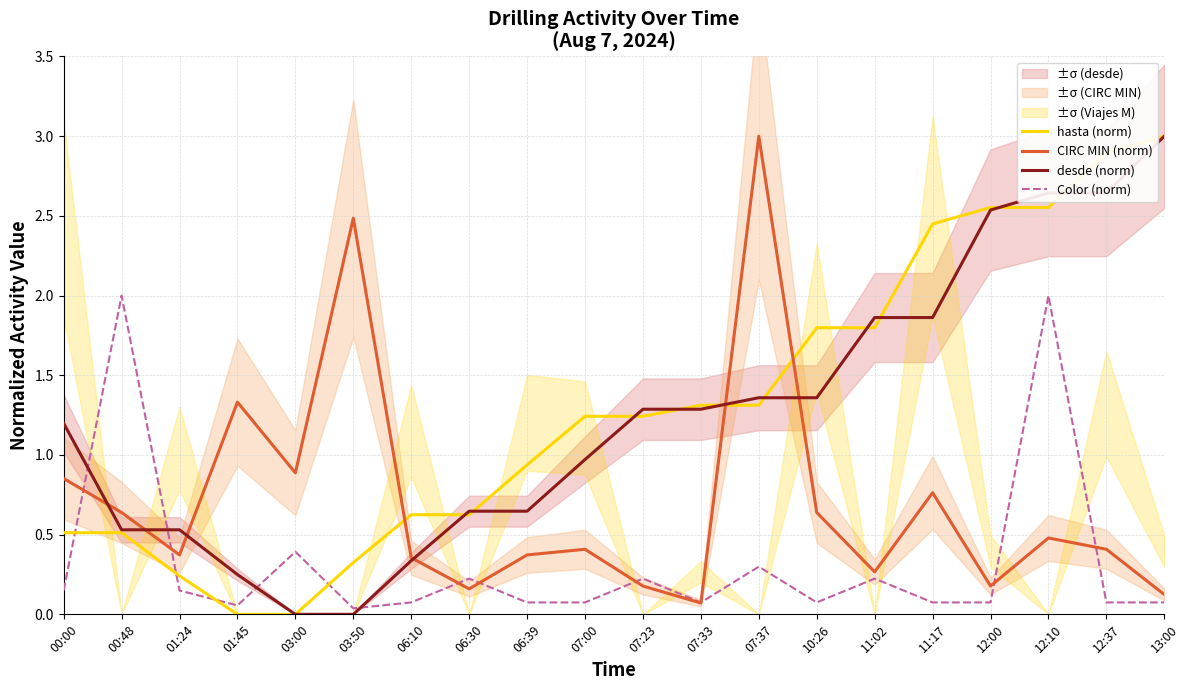

Which label corresponds to the smallest value in the chart?

01:45